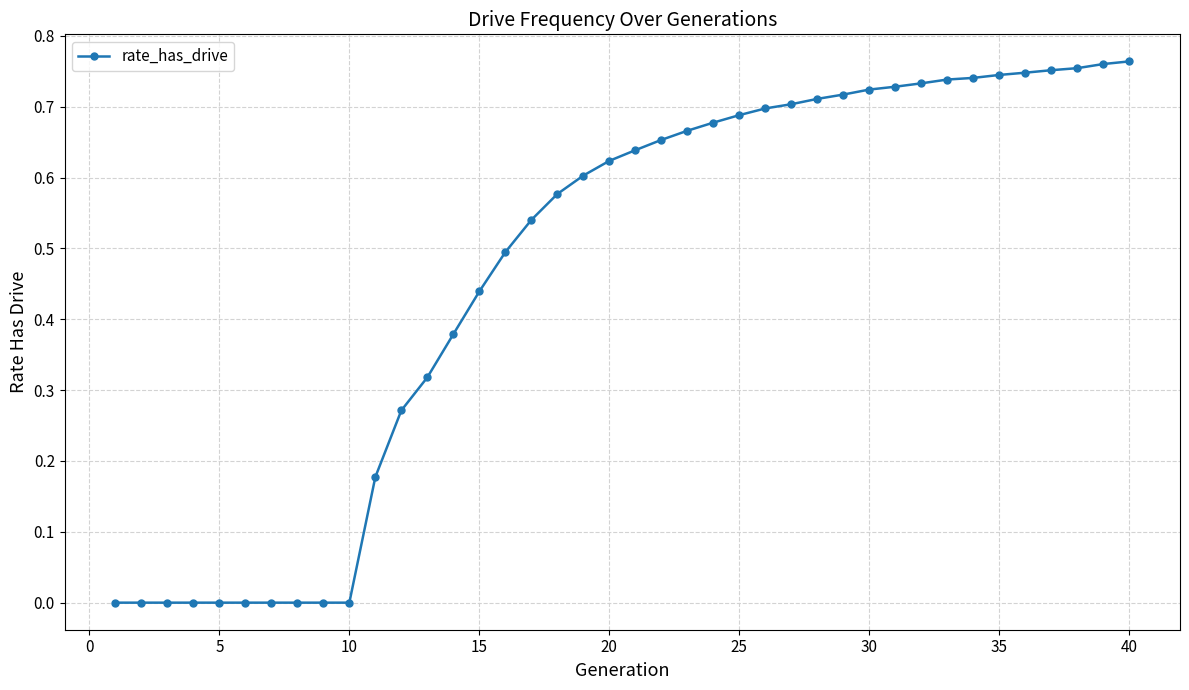

What is the sum of all values?

18.8